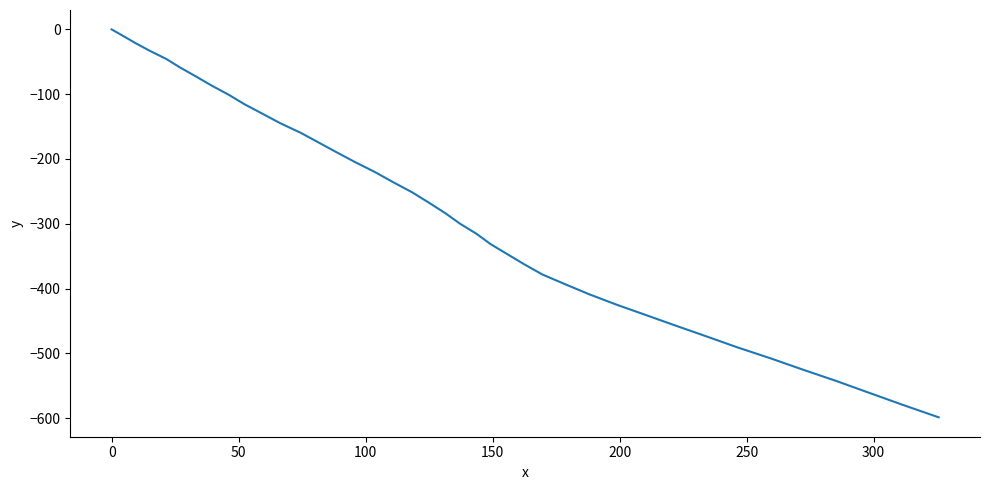

What is the minimum value shown in the chart?

-598.7